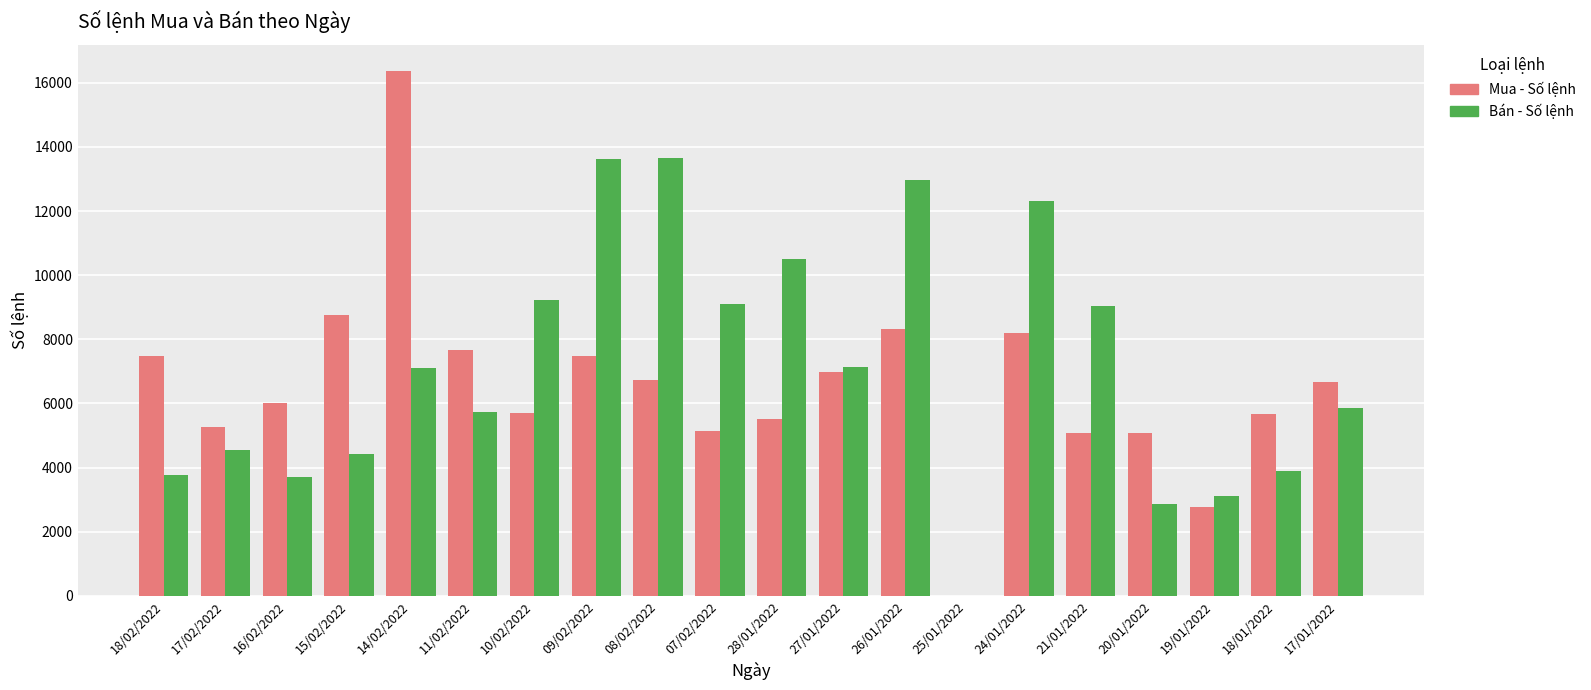

What is the sum of all Bán - Số lệnh values?

142525